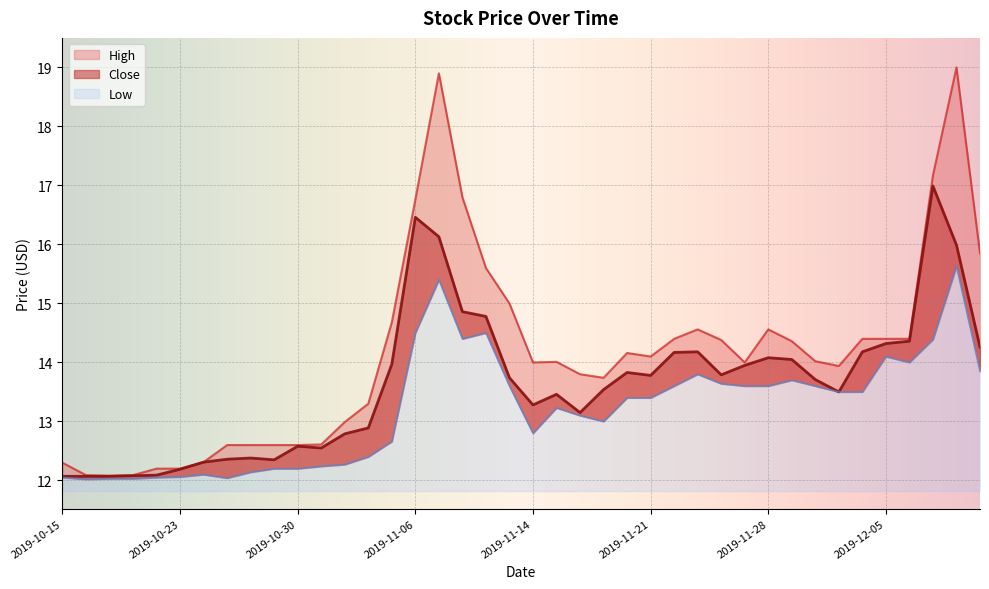

Rank the series by their maximum value, from lowest to highest.

Low, Close, High